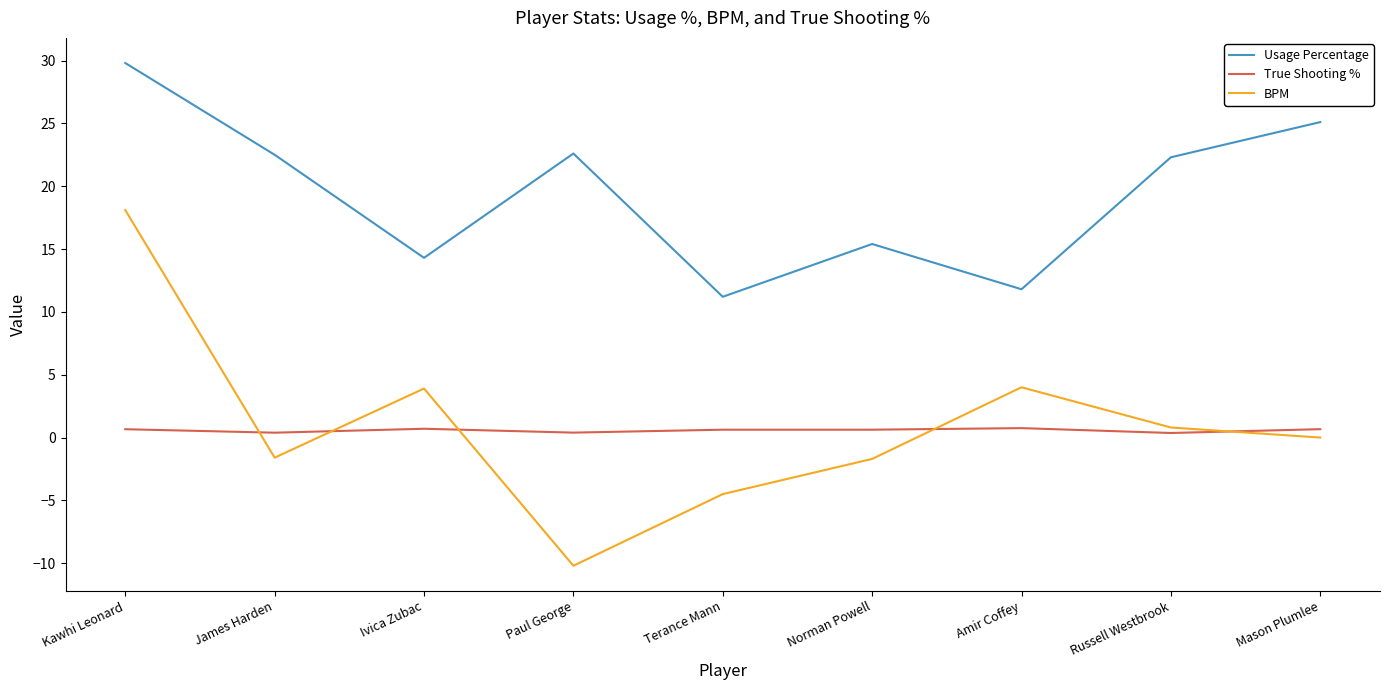

What is the highest value of the Usage Percentage series?

29.8